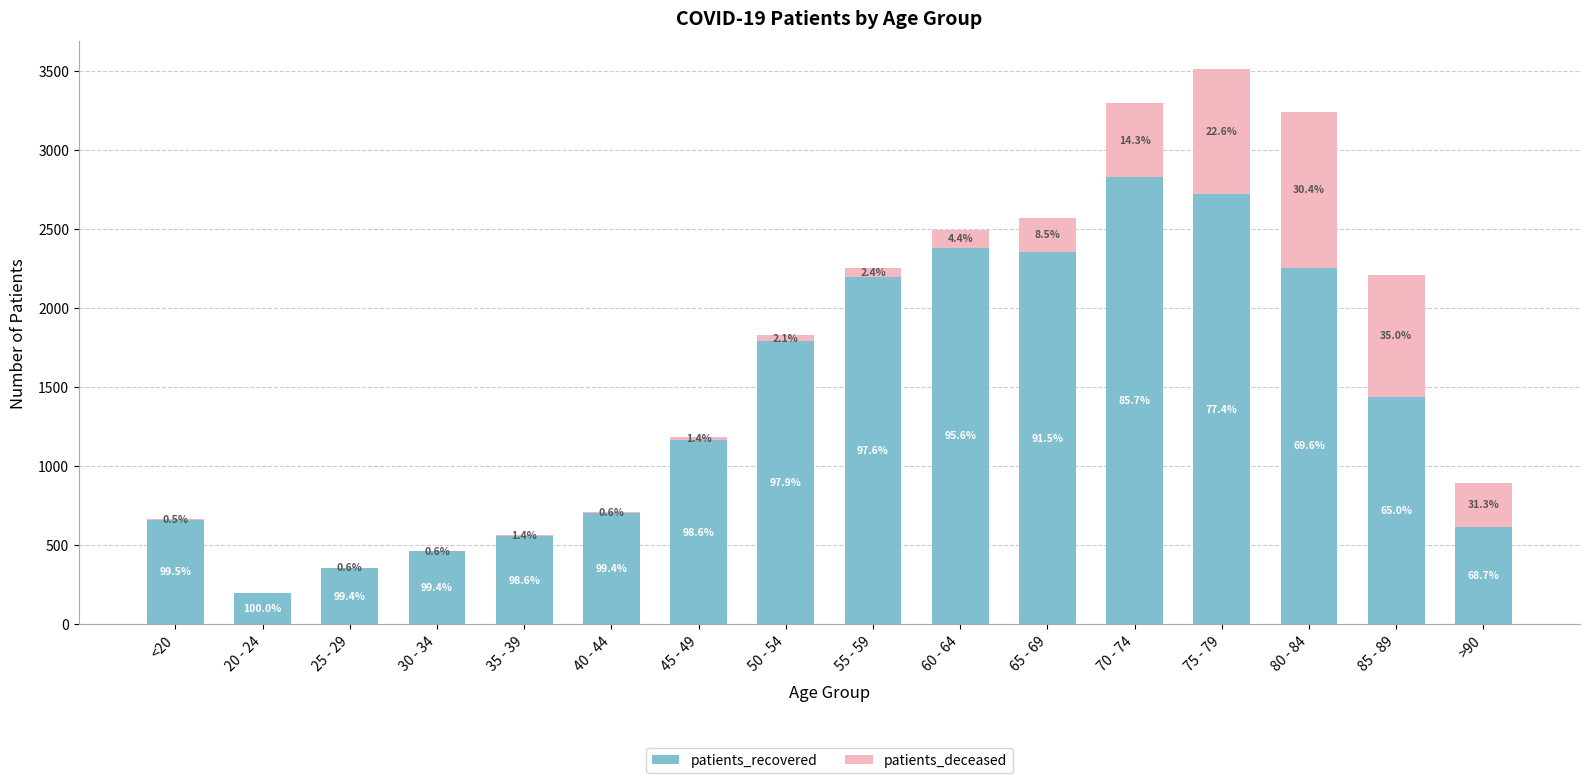

Are the bars horizontal?

No